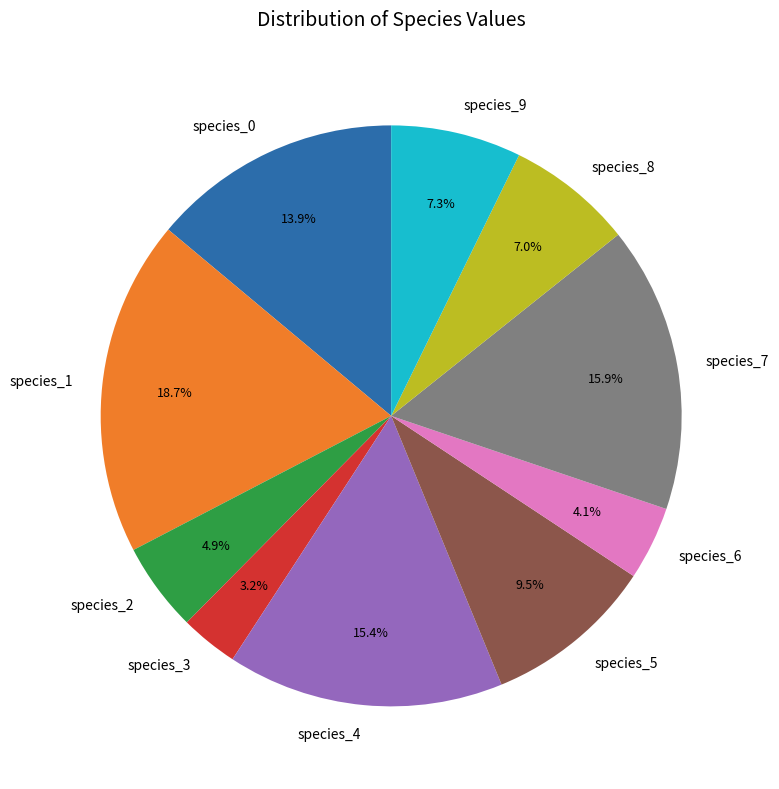

Between species_0 and species_8, which is larger?

species_0